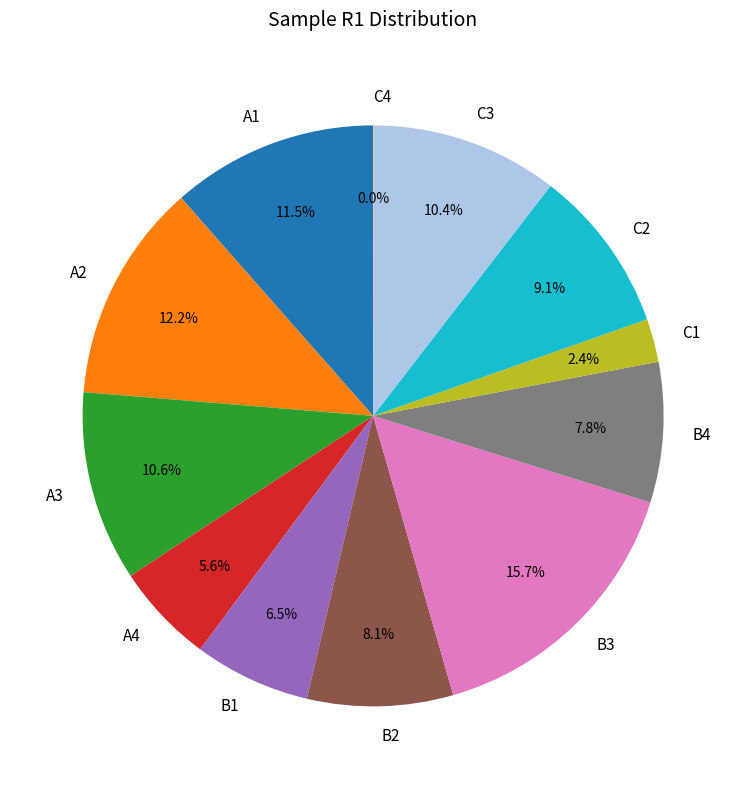

Which slice is the largest?

B3